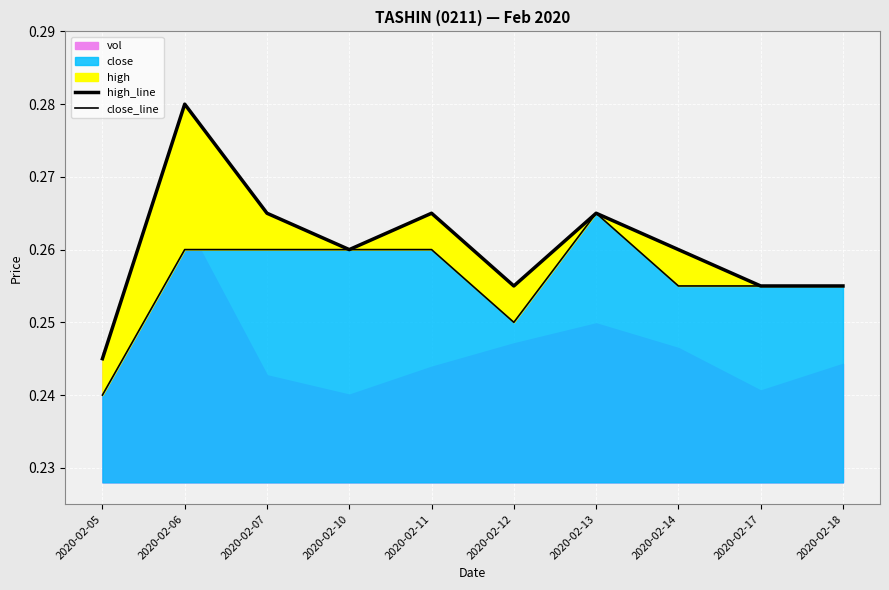

Is the value of close_line at 2020-02-12 greater than the value of high_line at 2020-02-14?

No